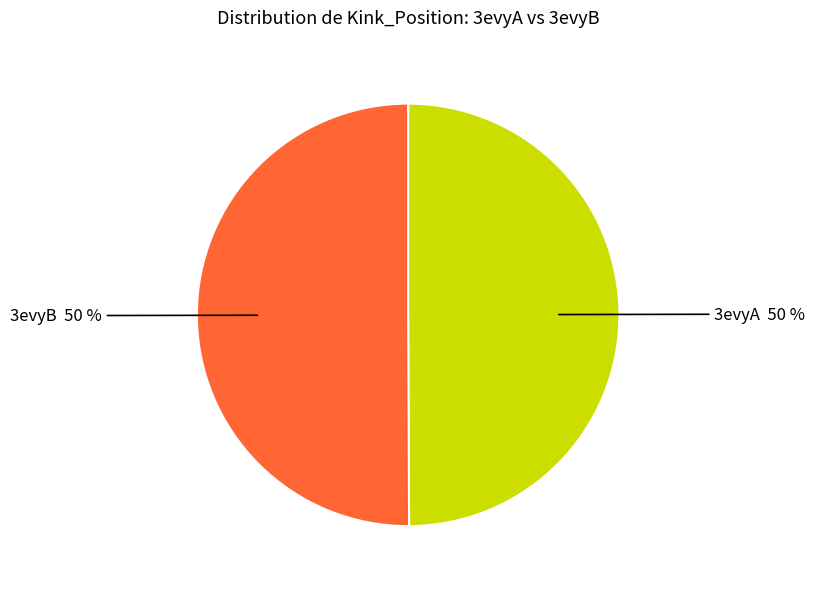

Is the sum of 3evyB and 3evyA greater than half?

Yes